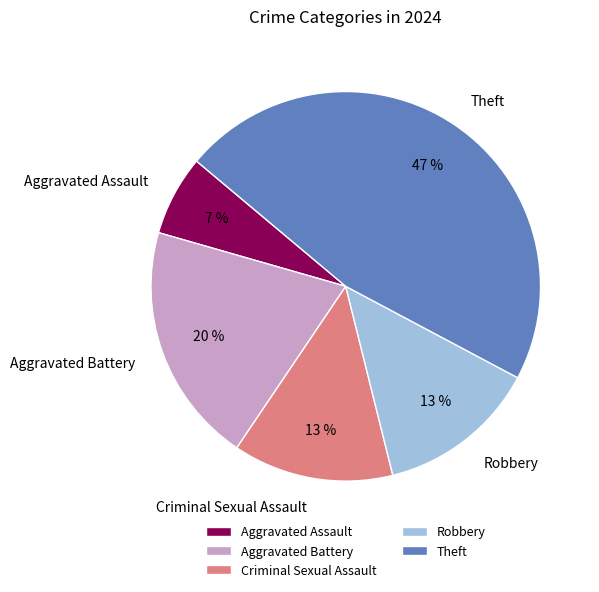

Between Aggravated Assault and Criminal Sexual Assault, which is larger?

Criminal Sexual Assault